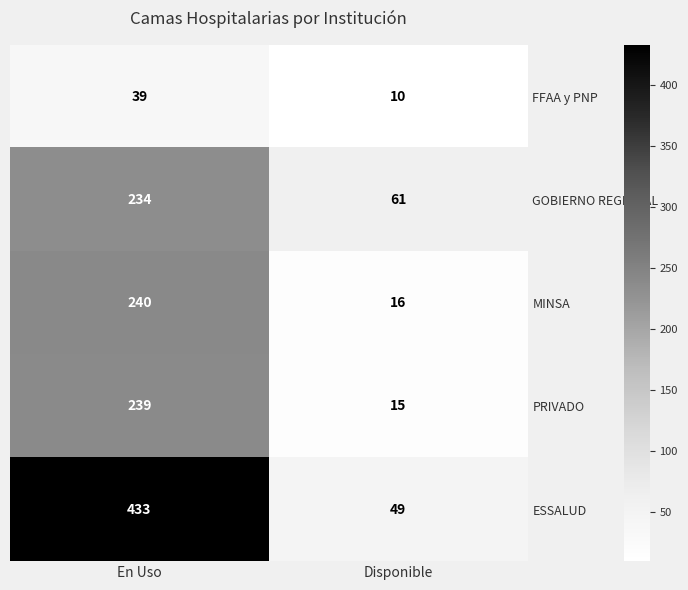

At how many categories does at least one series exceed 168?

1